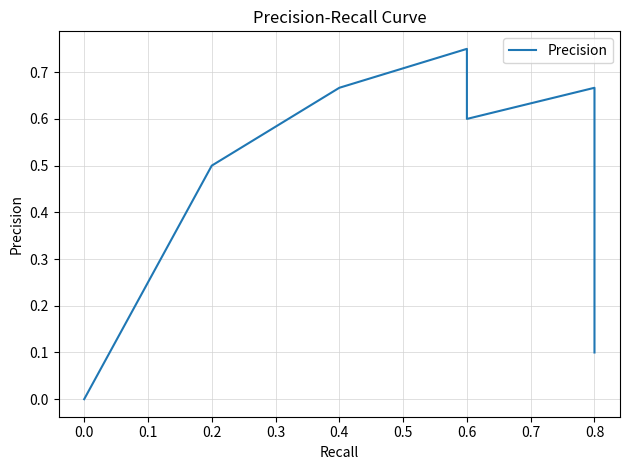

How many points are lower than both their immediate neighbors (excluding endpoints)?

1